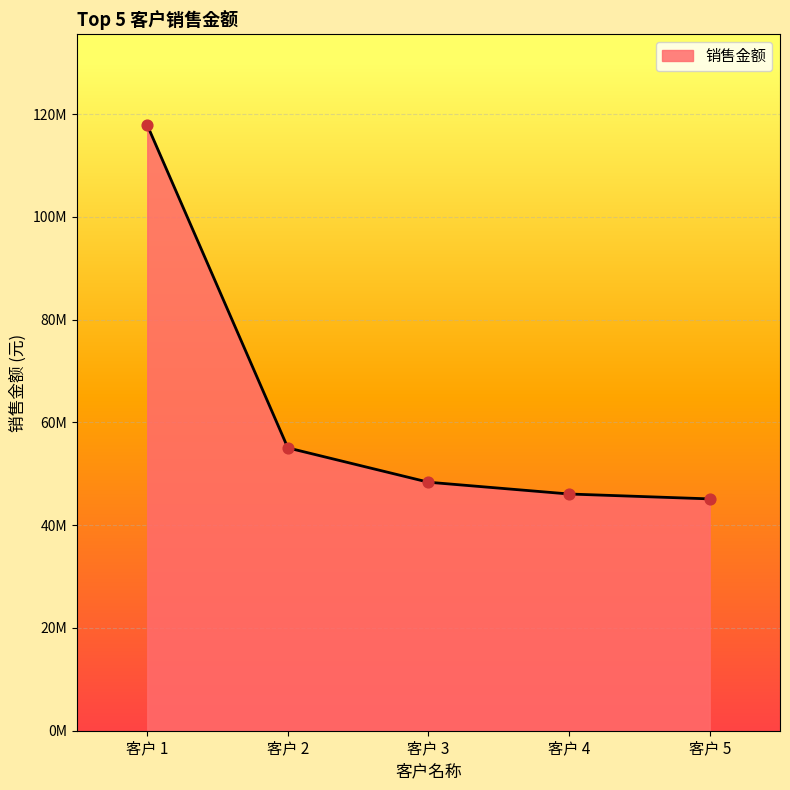

Which has a higher value, 客户 4 or 客户 1?

客户 1